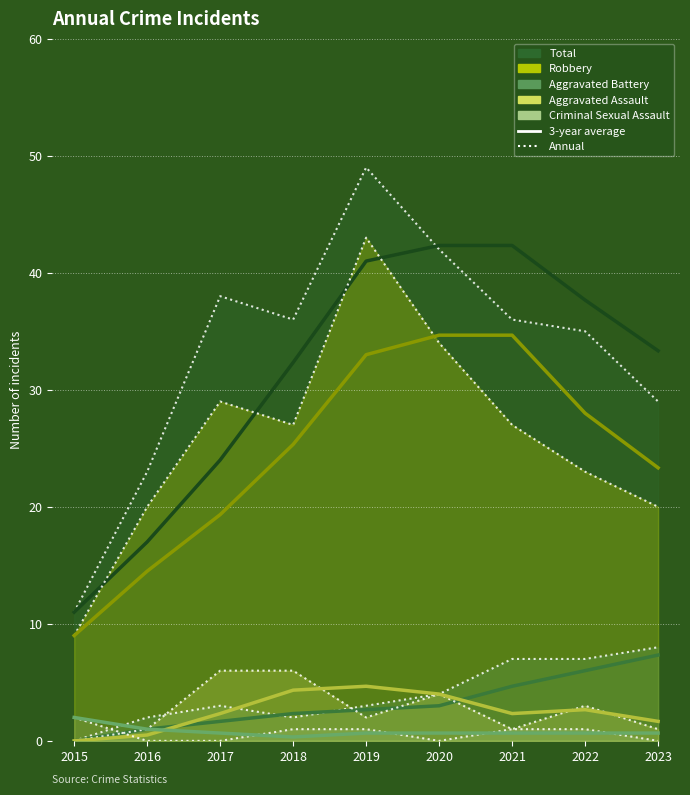

Which series has the largest total across all categories?

Total 3-yr avg